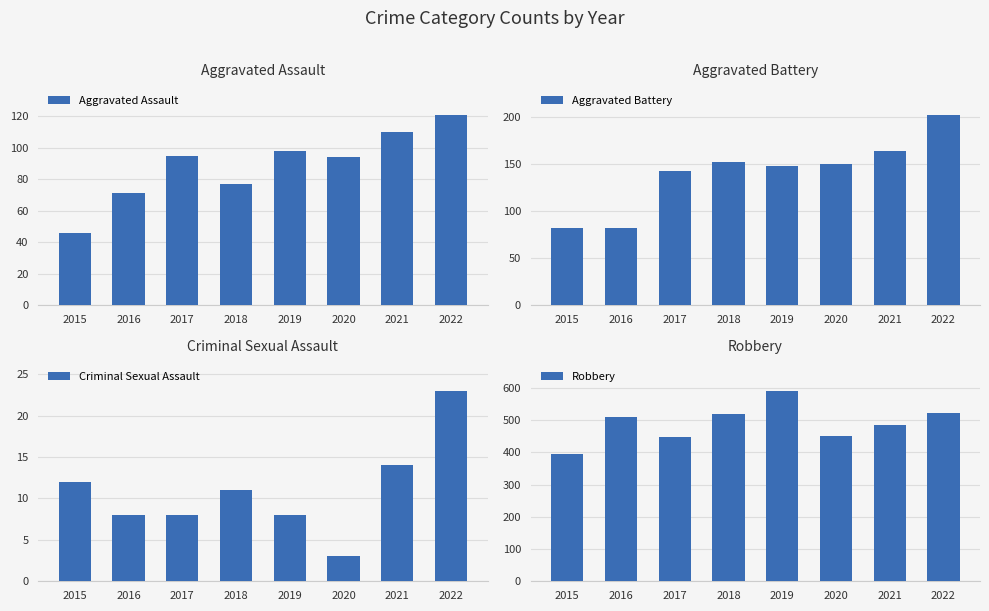

At how many categories does at least one series exceed 353?

8